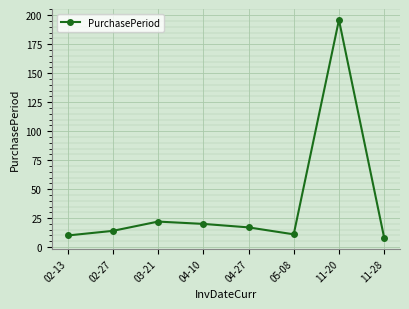

Where is the data nearest to the value 102?

03-21